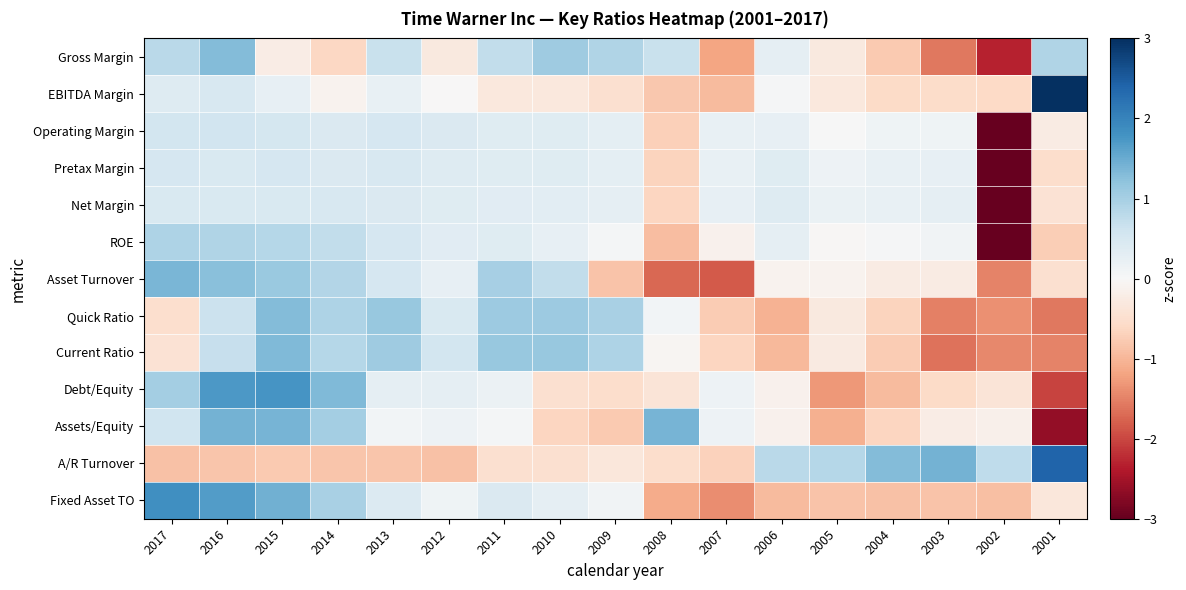

Which label corresponds to the smallest value in the chart?

2002